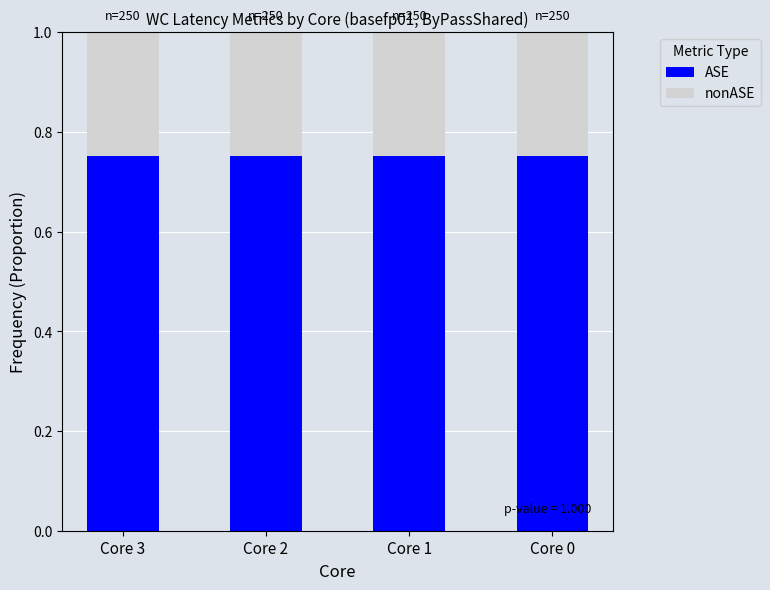

What is the sum of the ASE values at Core 3 and Core 1?

1.5